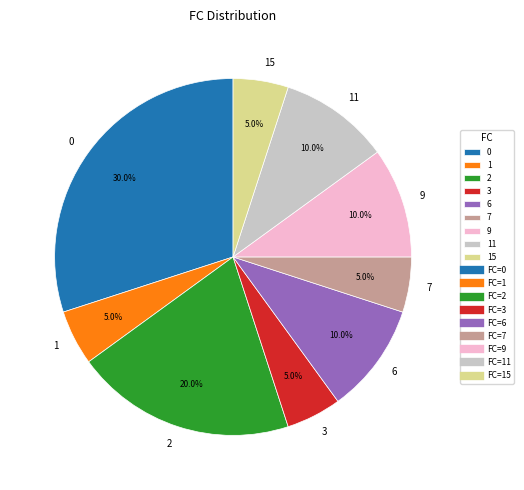

What percentage is the 9 slice, to the nearest percent?

10%